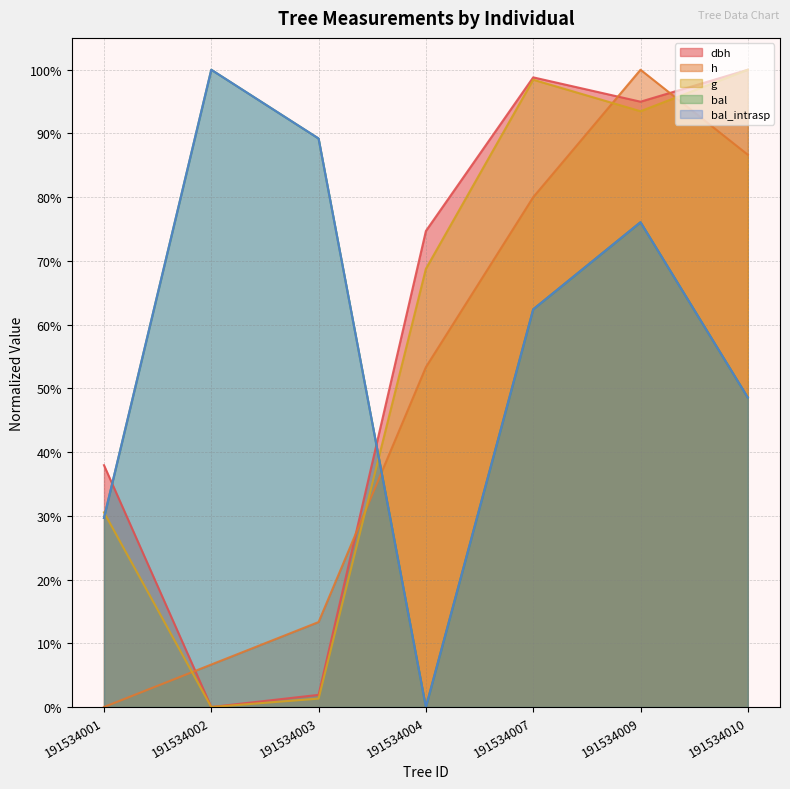

Between 191534009 and 191534010, which is larger?

191534010